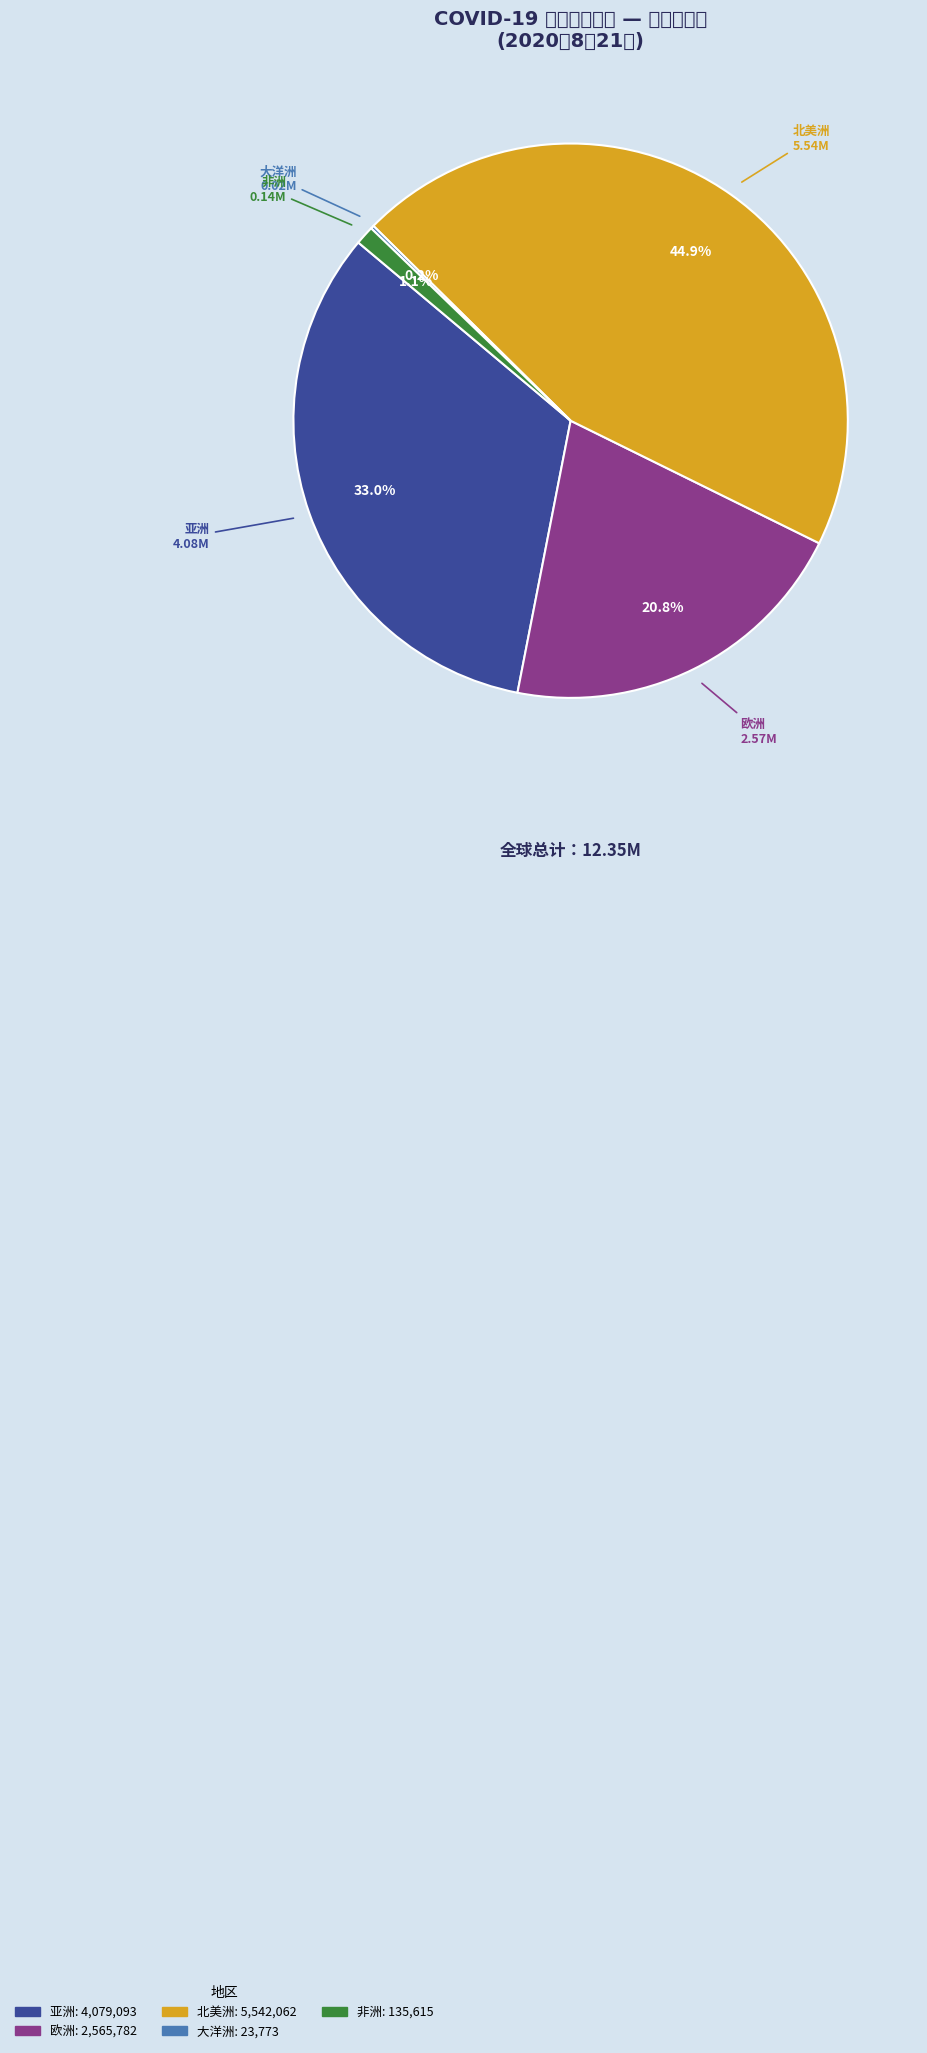

Is there any slice that represents more than half of the pie?

No